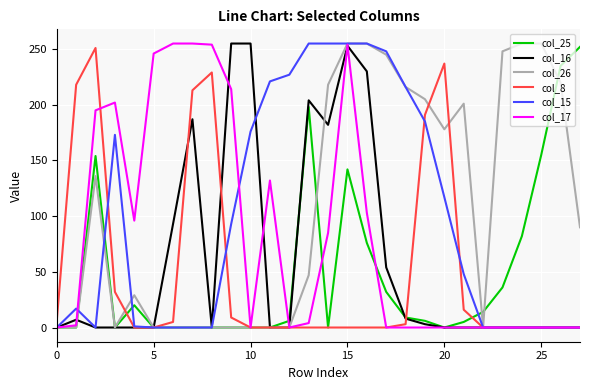

What are all the series names shown in the legend?

col_25, col_16, col_26, col_8, col_15, col_17